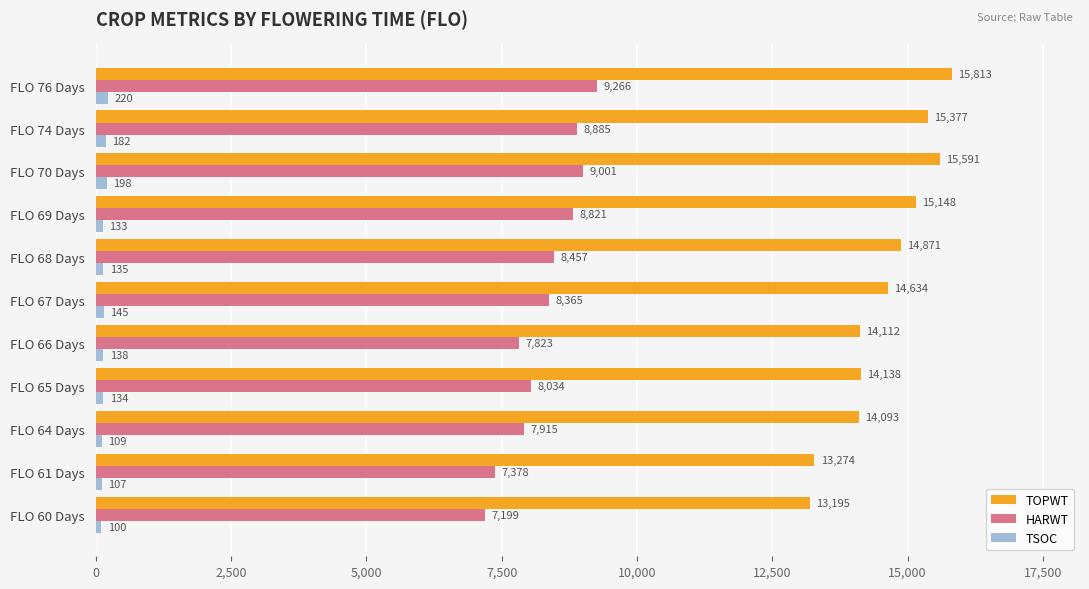

What is the total value across all series at FLO 76 Days?

25299.0